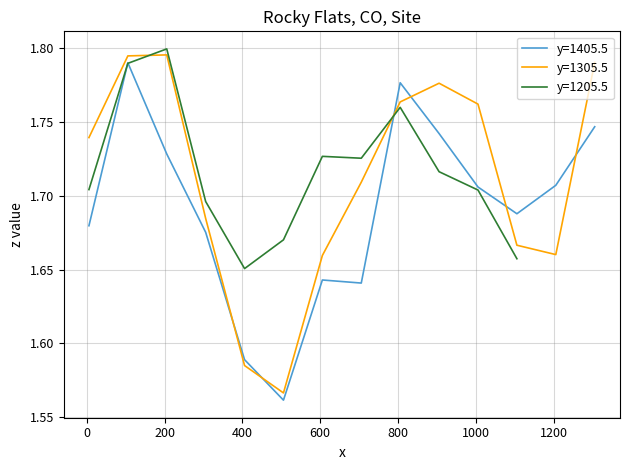

After their last crossing, which series has the higher values: y=1405.5 or y=1305.5?

y=1305.5